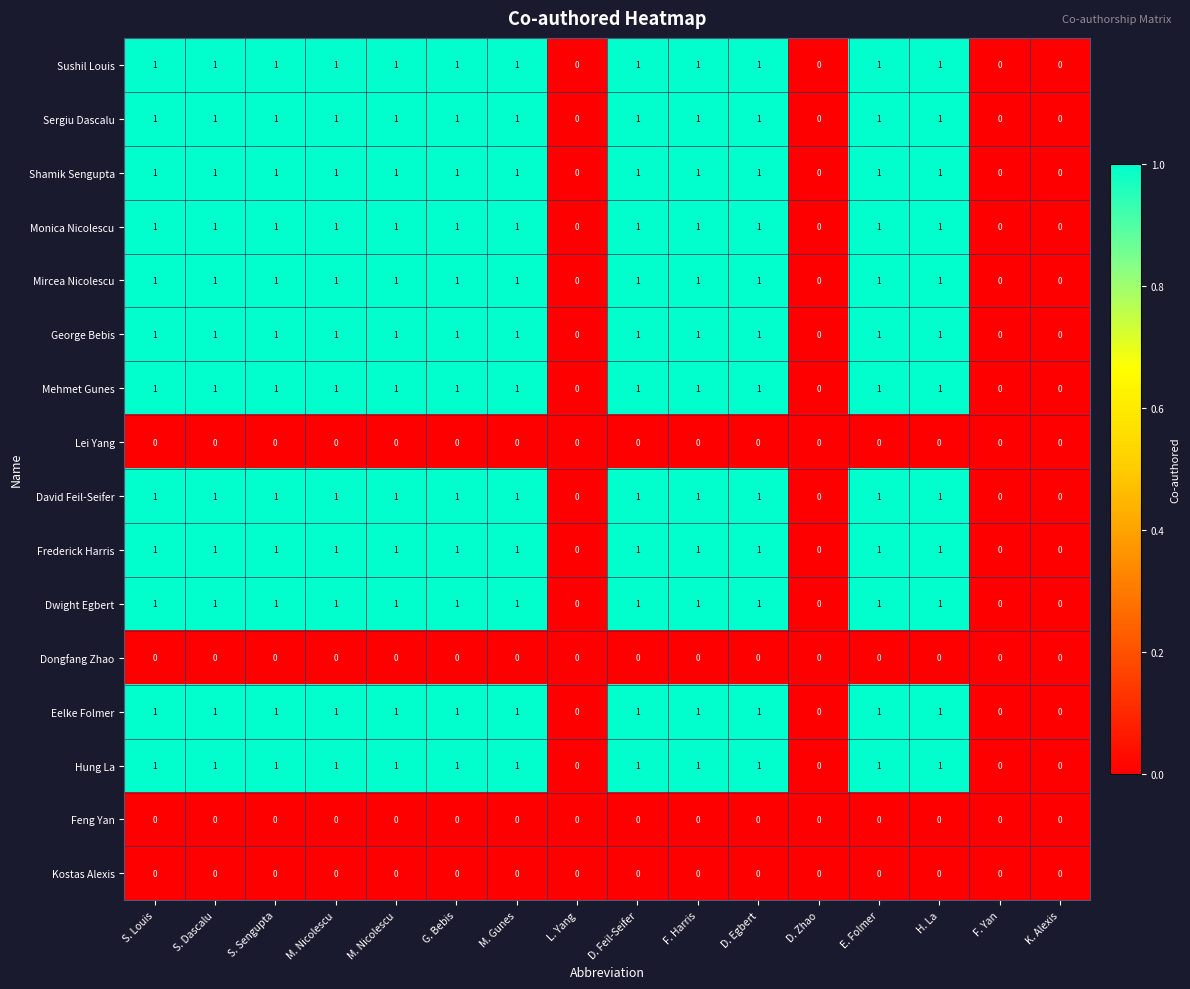

Reading left to right, extract all data points from this chart.

Sushil Louis: S. Louis=1	S. Dascalu=1	S. Sengupta=1	M. Nicolescu=1	M. Nicolescu=1	G. Bebis=1	M. Gunes=1	L. Yang=0	D. Feil-Seifer=1	F. Harris=1	D. Egbert=1	D. Zhao=0	E. Folmer=1	H. La=1	F. Yan=0	K. Alexis=0
Sergiu Dascalu: S. Louis=1	S. Dascalu=1	S. Sengupta=1	M. Nicolescu=1	M. Nicolescu=1	G. Bebis=1	M. Gunes=1	L. Yang=0	D. Feil-Seifer=1	F. Harris=1	D. Egbert=1	D. Zhao=0	E. Folmer=1	H. La=1	F. Yan=0	K. Alexis=0
Shamik Sengupta: S. Louis=1	S. Dascalu=1	S. Sengupta=1	M. Nicolescu=1	M. Nicolescu=1	G. Bebis=1	M. Gunes=1	L. Yang=0	D. Feil-Seifer=1	F. Harris=1	D. Egbert=1	D. Zhao=0	E. Folmer=1	H. La=1	F. Yan=0	K. Alexis=0
Monica Nicolescu: S. Louis=1	S. Dascalu=1	S. Sengupta=1	M. Nicolescu=1	M. Nicolescu=1	G. Bebis=1	M. Gunes=1	L. Yang=0	D. Feil-Seifer=1	F. Harris=1	D. Egbert=1	D. Zhao=0	E. Folmer=1	H. La=1	F. Yan=0	K. Alexis=0
Mircea Nicolescu: S. Louis=1	S. Dascalu=1	S. Sengupta=1	M. Nicolescu=1	M. Nicolescu=1	G. Bebis=1	M. Gunes=1	L. Yang=0	D. Feil-Seifer=1	F. Harris=1	D. Egbert=1	D. Zhao=0	E. Folmer=1	H. La=1	F. Yan=0	K. Alexis=0
George Bebis: S. Louis=1	S. Dascalu=1	S. Sengupta=1	M. Nicolescu=1	M. Nicolescu=1	G. Bebis=1	M. Gunes=1	L. Yang=0	D. Feil-Seifer=1	F. Harris=1	D. Egbert=1	D. Zhao=0	E. Folmer=1	H. La=1	F. Yan=0	K. Alexis=0
Mehmet Gunes: S. Louis=1	S. Dascalu=1	S. Sengupta=1	M. Nicolescu=1	M. Nicolescu=1	G. Bebis=1	M. Gunes=1	L. Yang=0	D. Feil-Seifer=1	F. Harris=1	D. Egbert=1	D. Zhao=0	E. Folmer=1	H. La=1	F. Yan=0	K. Alexis=0
Lei Yang: S. Louis=0	S. Dascalu=0	S. Sengupta=0	M. Nicolescu=0	M. Nicolescu=0	G. Bebis=0	M. Gunes=0	L. Yang=0	D. Feil-Seifer=0	F. Harris=0	D. Egbert=0	D. Zhao=0	E. Folmer=0	H. La=0	F. Yan=0	K. Alexis=0
David Feil-Seifer: S. Louis=1	S. Dascalu=1	S. Sengupta=1	M. Nicolescu=1	M. Nicolescu=1	G. Bebis=1	M. Gunes=1	L. Yang=0	D. Feil-Seifer=1	F. Harris=1	D. Egbert=1	D. Zhao=0	E. Folmer=1	H. La=1	F. Yan=0	K. Alexis=0
Frederick Harris: S. Louis=1	S. Dascalu=1	S. Sengupta=1	M. Nicolescu=1	M. Nicolescu=1	G. Bebis=1	M. Gunes=1	L. Yang=0	D. Feil-Seifer=1	F. Harris=1	D. Egbert=1	D. Zhao=0	E. Folmer=1	H. La=1	F. Yan=0	K. Alexis=0
Dwight Egbert: S. Louis=1	S. Dascalu=1	S. Sengupta=1	M. Nicolescu=1	M. Nicolescu=1	G. Bebis=1	M. Gunes=1	L. Yang=0	D. Feil-Seifer=1	F. Harris=1	D. Egbert=1	D. Zhao=0	E. Folmer=1	H. La=1	F. Yan=0	K. Alexis=0
Dongfang Zhao: S. Louis=0	S. Dascalu=0	S. Sengupta=0	M. Nicolescu=0	M. Nicolescu=0	G. Bebis=0	M. Gunes=0	L. Yang=0	D. Feil-Seifer=0	F. Harris=0	D. Egbert=0	D. Zhao=0	E. Folmer=0	H. La=0	F. Yan=0	K. Alexis=0
Eelke Folmer: S. Louis=1	S. Dascalu=1	S. Sengupta=1	M. Nicolescu=1	M. Nicolescu=1	G. Bebis=1	M. Gunes=1	L. Yang=0	D. Feil-Seifer=1	F. Harris=1	D. Egbert=1	D. Zhao=0	E. Folmer=1	H. La=1	F. Yan=0	K. Alexis=0
Hung La: S. Louis=1	S. Dascalu=1	S. Sengupta=1	M. Nicolescu=1	M. Nicolescu=1	G. Bebis=1	M. Gunes=1	L. Yang=0	D. Feil-Seifer=1	F. Harris=1	D. Egbert=1	D. Zhao=0	E. Folmer=1	H. La=1	F. Yan=0	K. Alexis=0
Feng Yan: S. Louis=0	S. Dascalu=0	S. Sengupta=0	M. Nicolescu=0	M. Nicolescu=0	G. Bebis=0	M. Gunes=0	L. Yang=0	D. Feil-Seifer=0	F. Harris=0	D. Egbert=0	D. Zhao=0	E. Folmer=0	H. La=0	F. Yan=0	K. Alexis=0
Kostas Alexis: S. Louis=0	S. Dascalu=0	S. Sengupta=0	M. Nicolescu=0	M. Nicolescu=0	G. Bebis=0	M. Gunes=0	L. Yang=0	D. Feil-Seifer=0	F. Harris=0	D. Egbert=0	D. Zhao=0	E. Folmer=0	H. La=0	F. Yan=0	K. Alexis=0